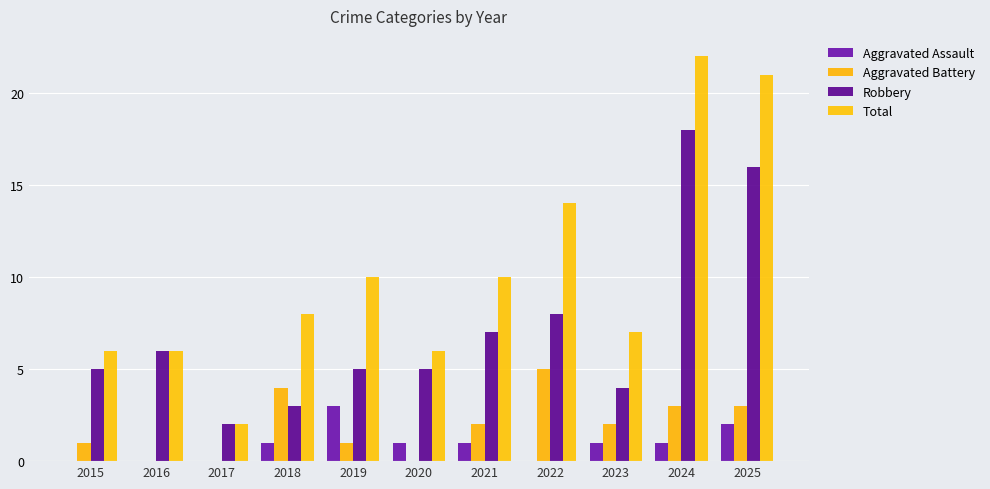

What is the value of the Robbery bar at the 7th from the left?

7